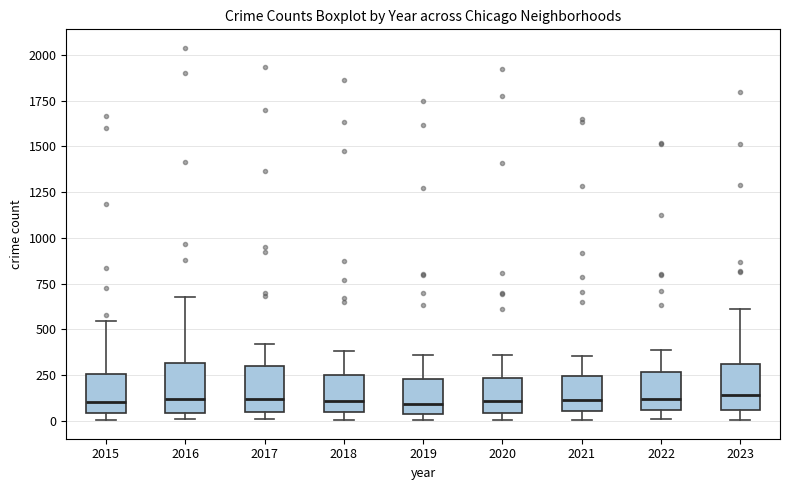

Reading left to right, transcribe this box plot: for each box, give where its median line is, the range the box spans, and where its two whiskers end, as read against the y-axis. The values are not printed on the chart, so give them approximately, as read against the axis.

2015: median 100, box 50 to 250, whiskers 0 to 550
2016: median 100, box 50 to 300, whiskers 0 to 700
2017: median 100, box 50 to 300, whiskers 0 to 400
2018: median 100, box 50 to 250, whiskers 0 to 400
2019: median 100, box 50 to 250, whiskers 0 to 350
2020: median 100, box 50 to 250, whiskers 0 to 350
2021: median 100, box 50 to 250, whiskers 0 to 350
2022: median 100, box 50 to 250, whiskers 0 to 400
2023: median 150, box 50 to 300, whiskers 0 to 600